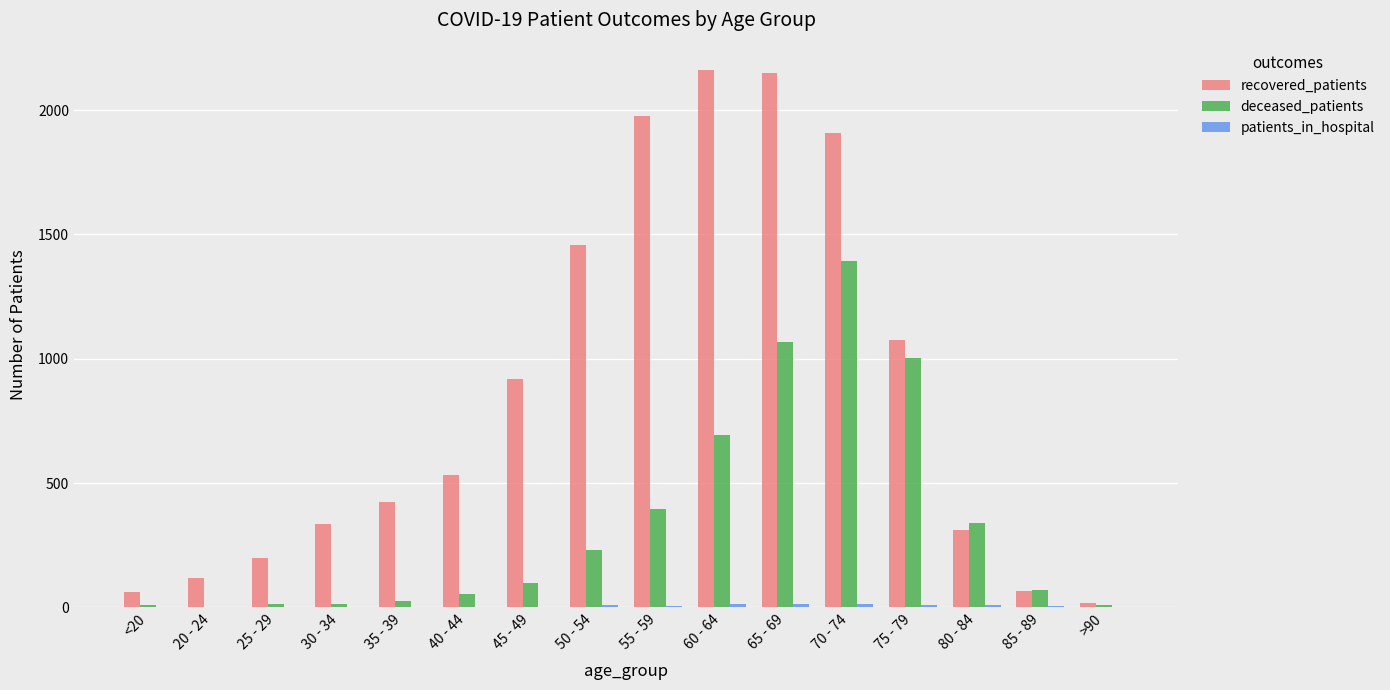

Does the chart contain stacked bars?

No